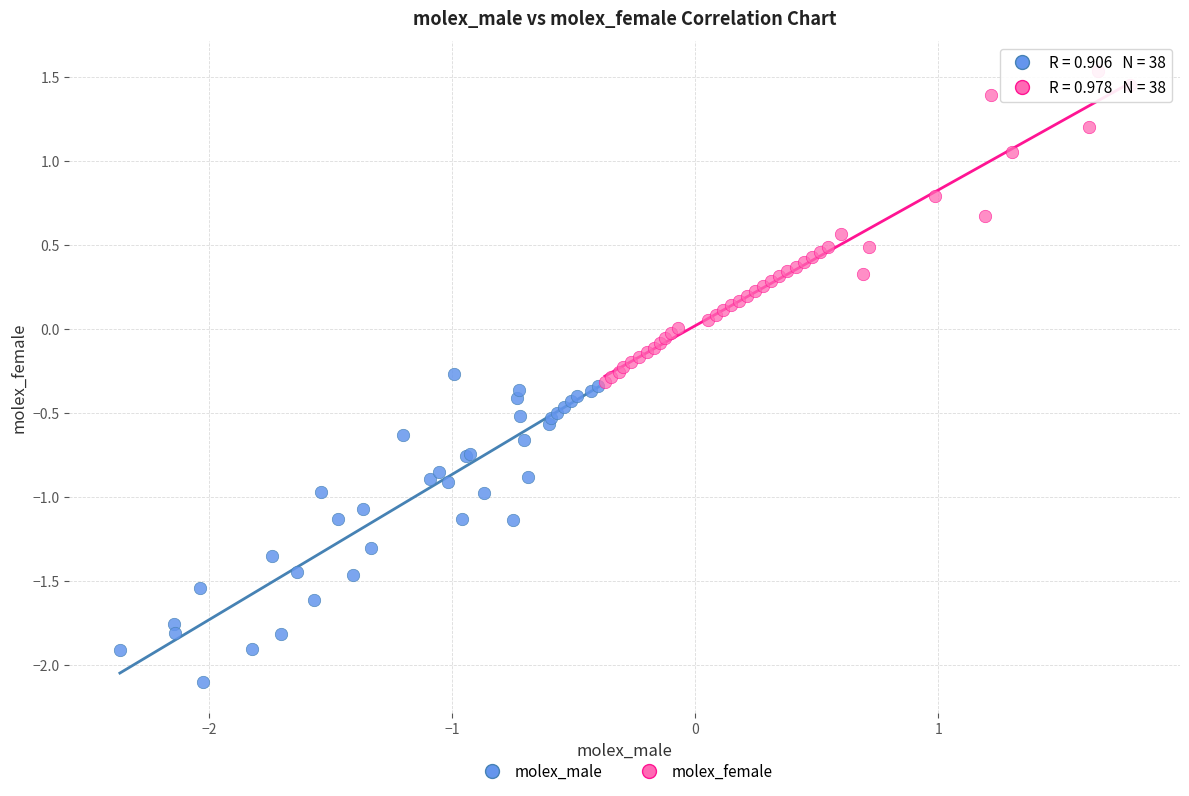

Which series contains the highest Y value?

molex_female